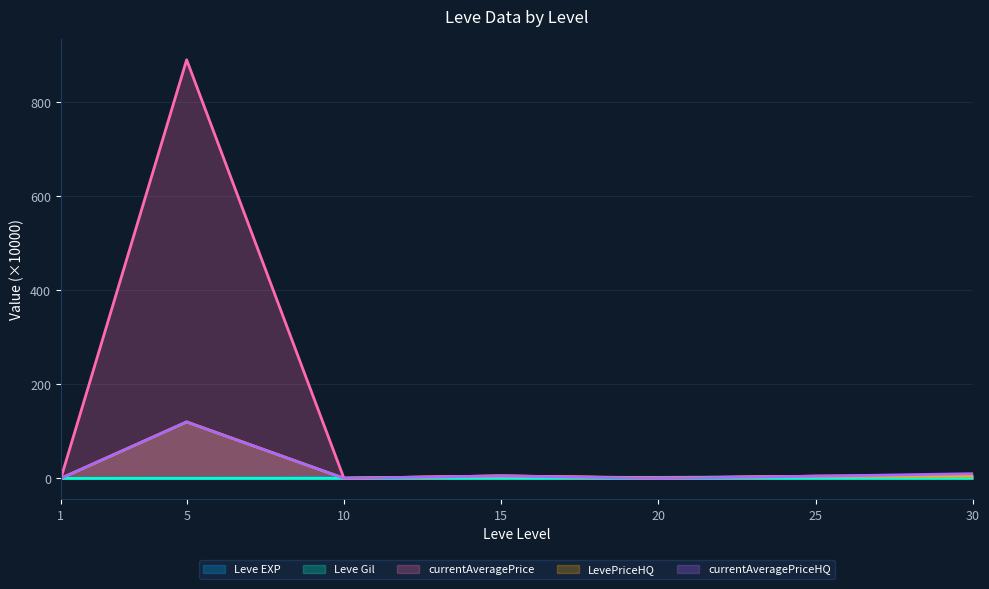

Reading left to right, list all the values displayed in this chart.

Leve EXP: 0.1	0.4	1.0	2.5	2.2	3.6	6.8
Leve Gil: 0.0	0.0	0.0	0.1	0.0	0.0	0.0
currentAveragePrice: 0.0	890.0	0.3	5.2	1.0	4.6	5.4
LevePriceHQ: 0.0	120.0	0.2	5.2	0.5	4.6	5.4
currentAveragePriceHQ: 0.0	120.0	0.2	5.2	0.1	4.6	10.0